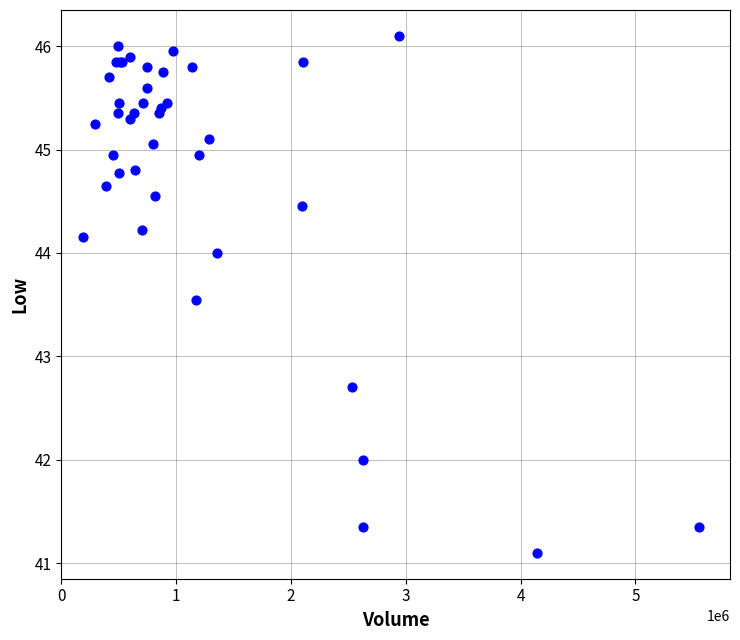

What Y value in the scatter plot is closest to 43?

42.7